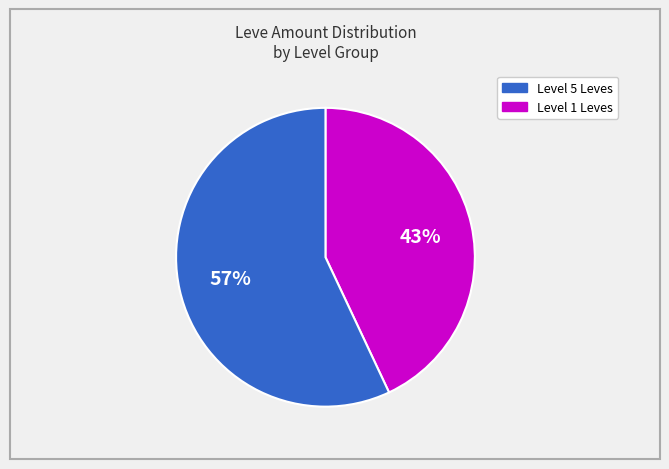

Count the number of slices in the pie.

2